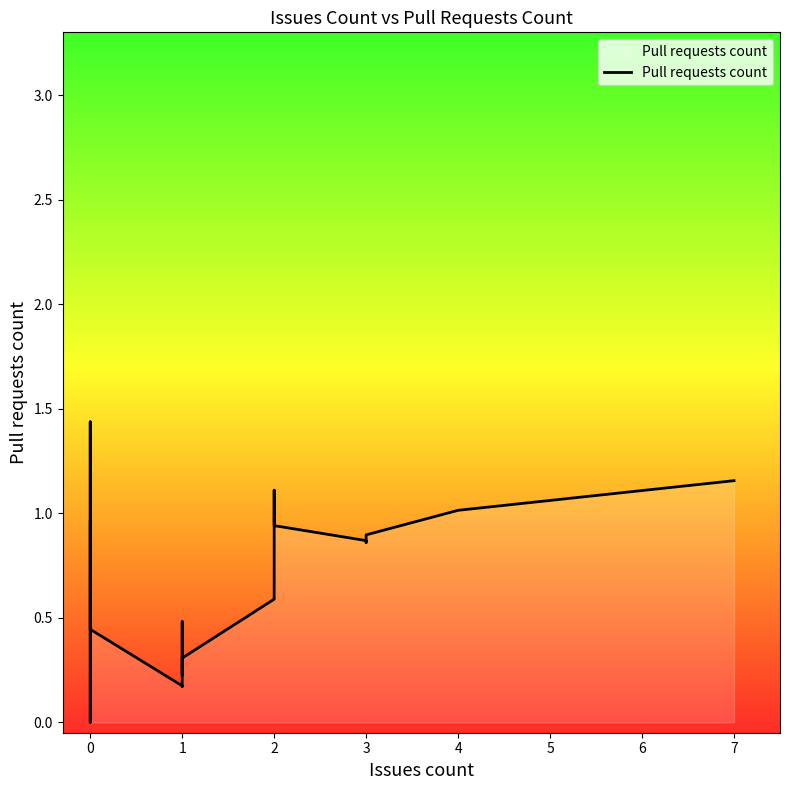

Is it true that the value at 0 is 0.0?

False